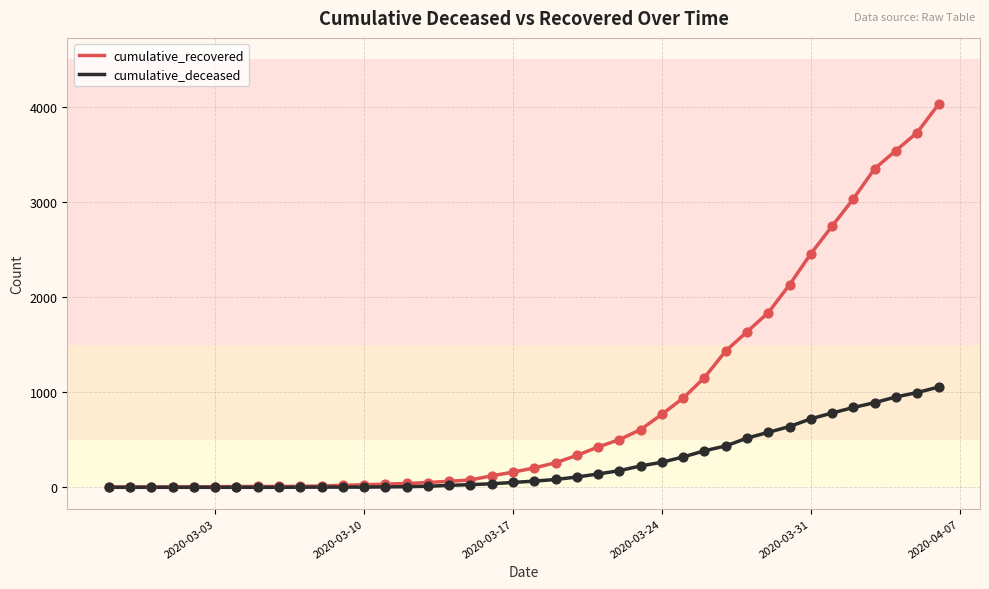

Which series has the largest total across all categories?

cumulative_recovered